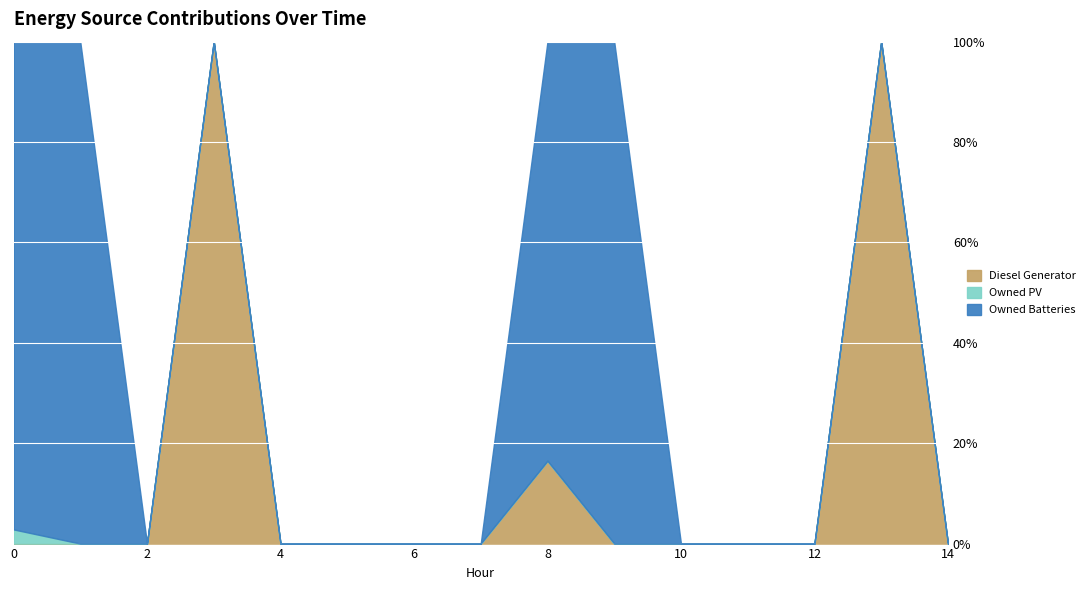

True or false: Owned Batteries has a value of 0 at 2.

True